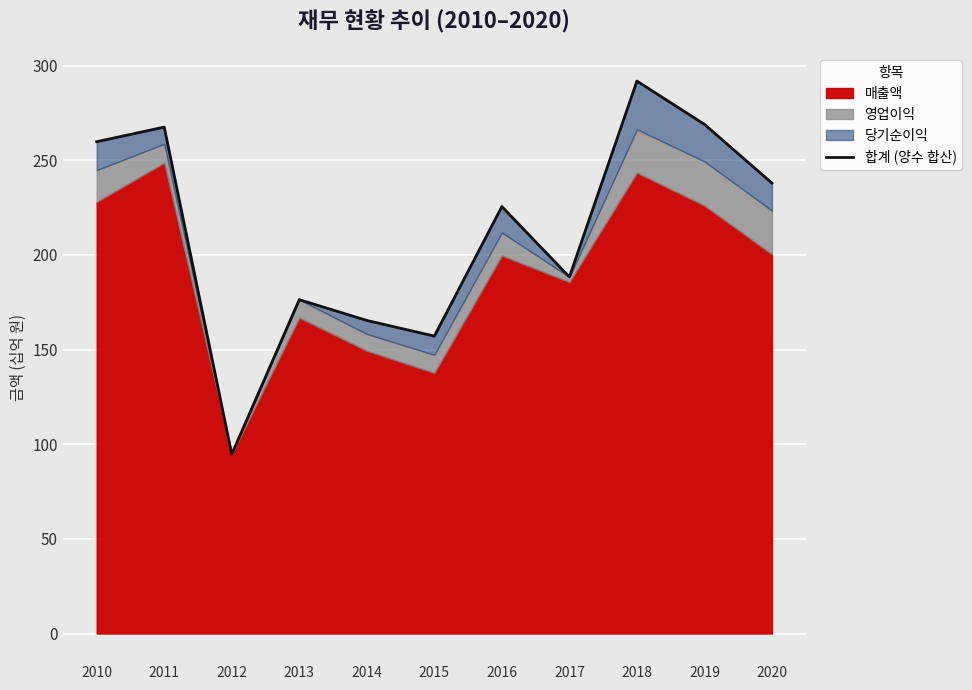

How many points are lower than both their immediate neighbors (excluding endpoints)?

3